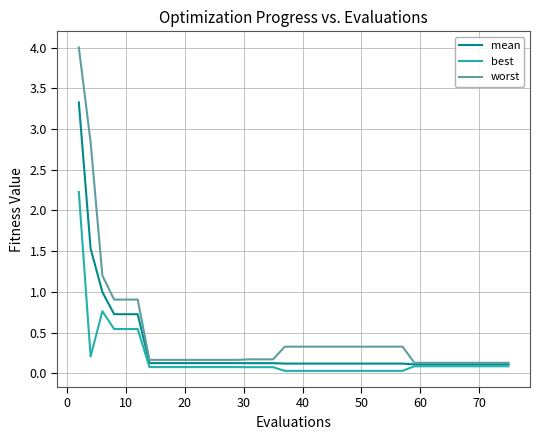

What is the highest value of the mean series?

3.3